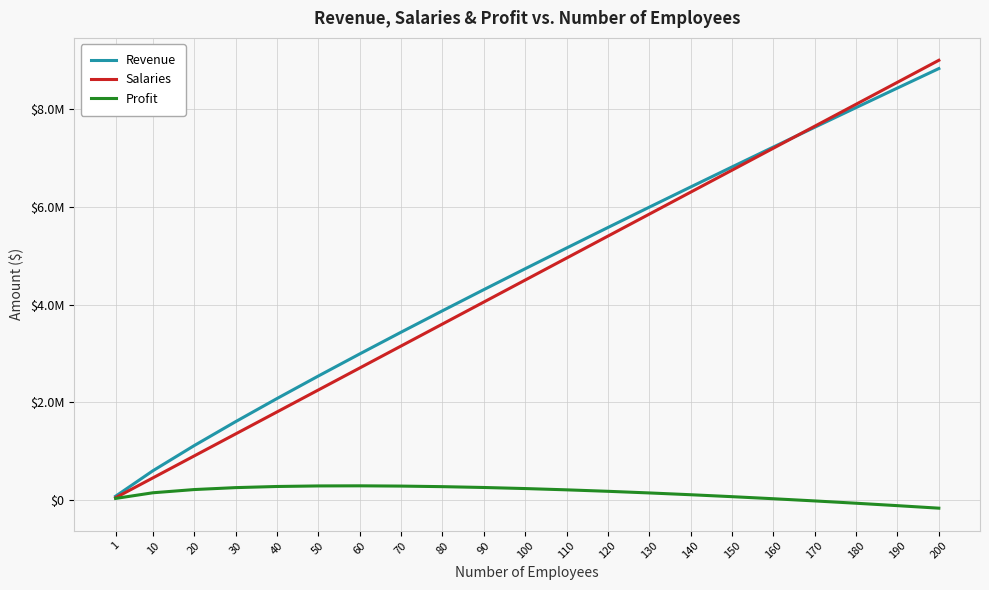

How many times do Revenue and Salaries cross each other?

1